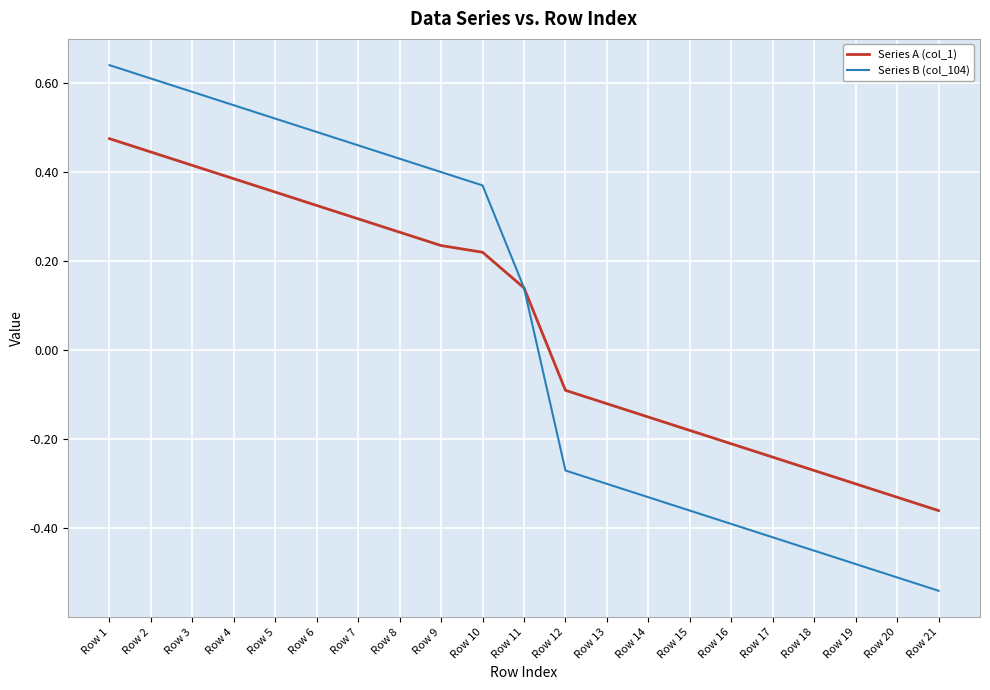

Rank the series at Row 17 from highest to lowest value.

Series A (col_1), Series B (col_104)